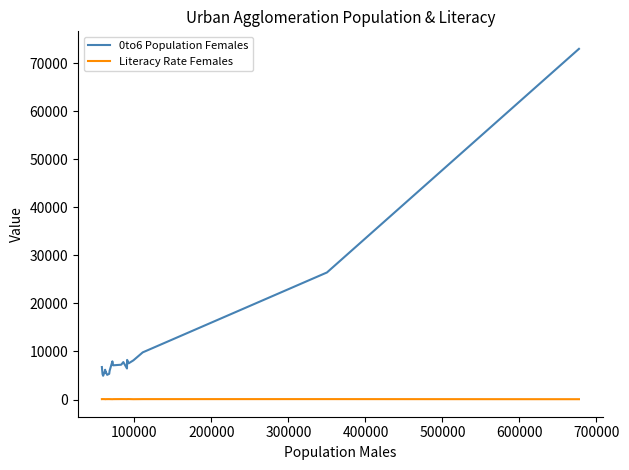

Which series has the largest total across all categories?

0to6 Population Females